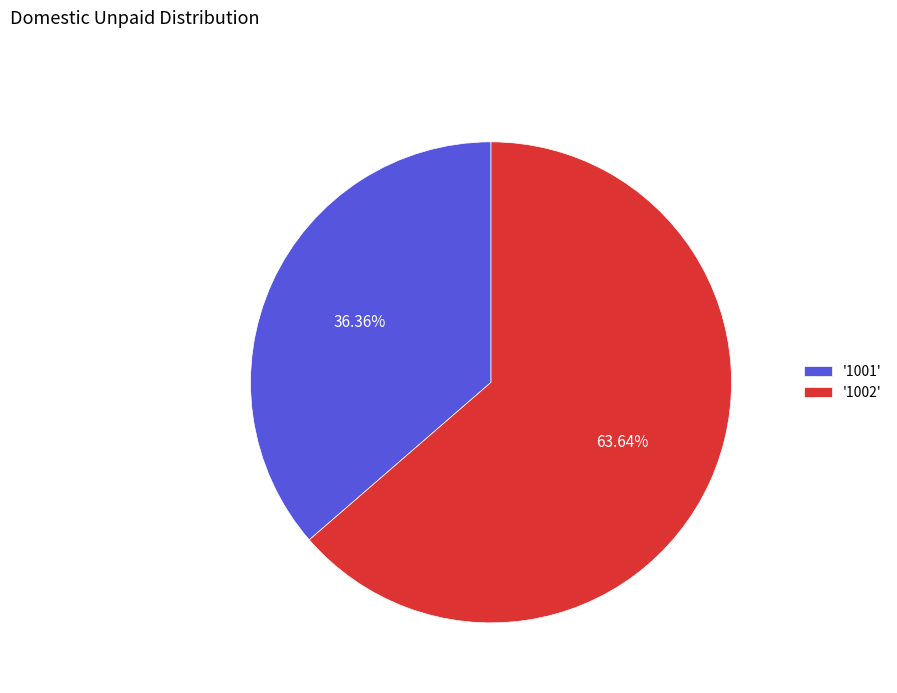

Rank the categories by value from lowest to highest.

'1001', '1002'